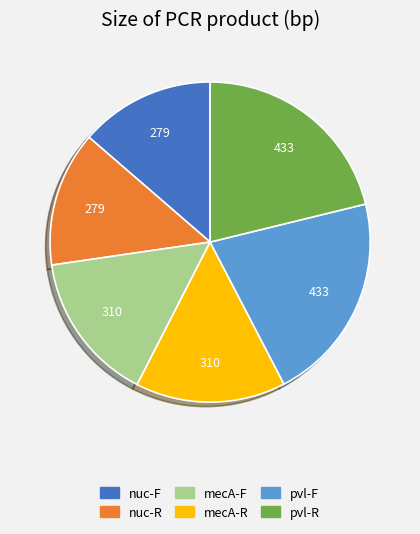

What is the ratio of the value at nuc-F to the value at mecA-F?

0.9